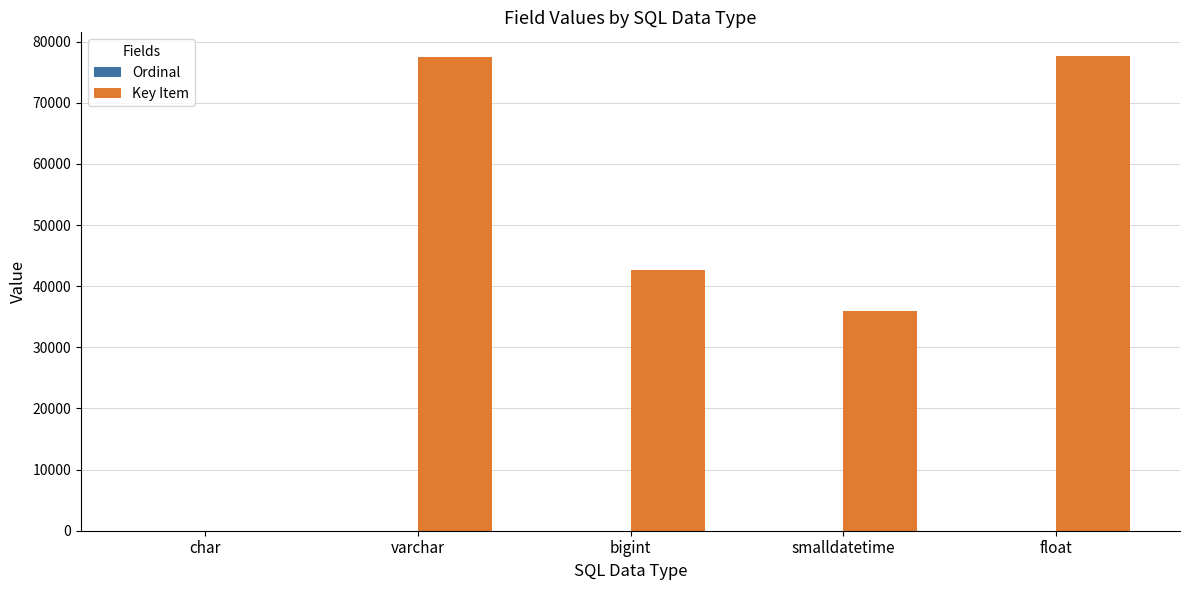

The Key Item series shows 22411 at bigint. True or false?

False